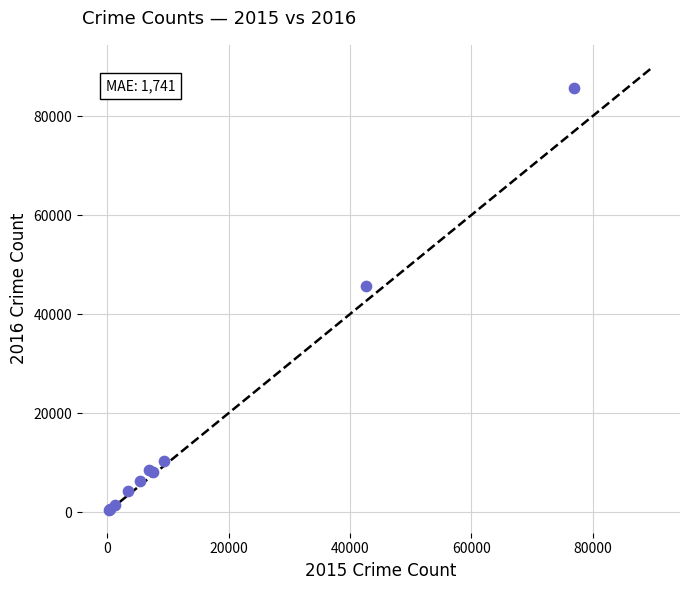

What Y value in the scatter plot is closest to 43010?

45716